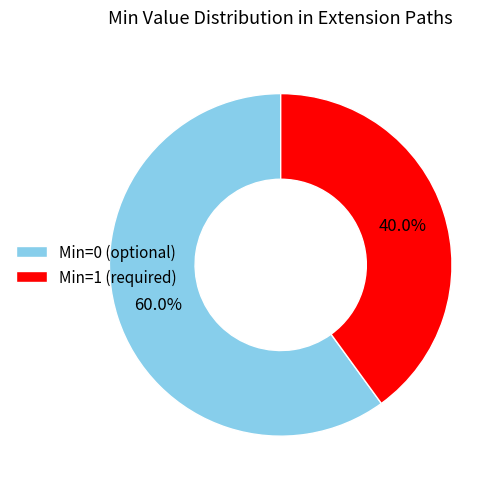

Which slice is the smallest?

Min=1 (required)